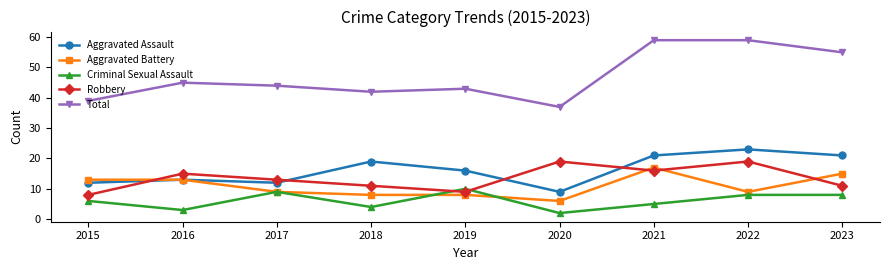

Reading left to right, transcribe all the data shown in this chart.

Aggravated Assault: 2015=12	2016=13	2017=12	2018=19	2019=16	2020=9	2021=21	2022=23	2023=21
Aggravated Battery: 2015=13	2016=13	2017=9	2018=8	2019=8	2020=6	2021=17	2022=9	2023=15
Criminal Sexual Assault: 2015=6	2016=3	2017=9	2018=4	2019=10	2020=2	2021=5	2022=8	2023=8
Robbery: 2015=8	2016=15	2017=13	2018=11	2019=9	2020=19	2021=16	2022=19	2023=11
Total: 2015=39	2016=45	2017=44	2018=42	2019=43	2020=37	2021=59	2022=59	2023=55